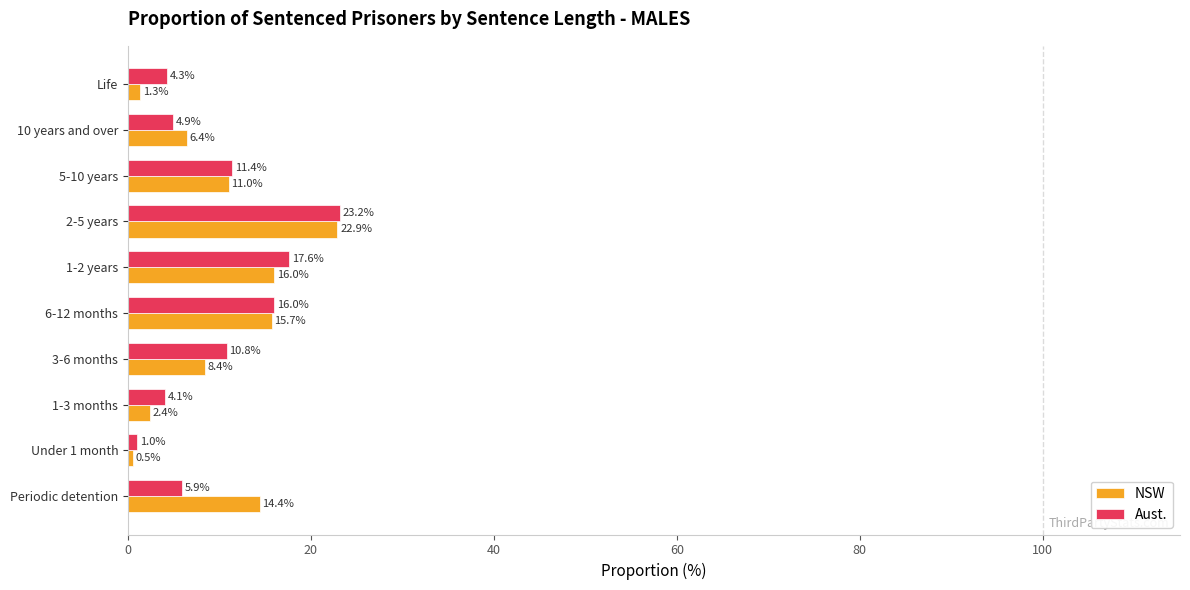

What is the greatest value displayed?

23.2